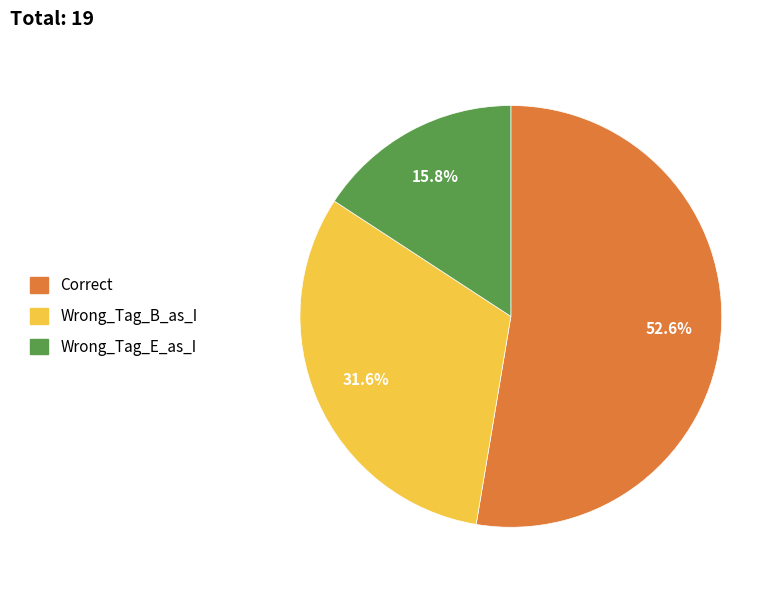

Which has a higher value, Wrong_Tag_B_as_I or Correct?

Correct